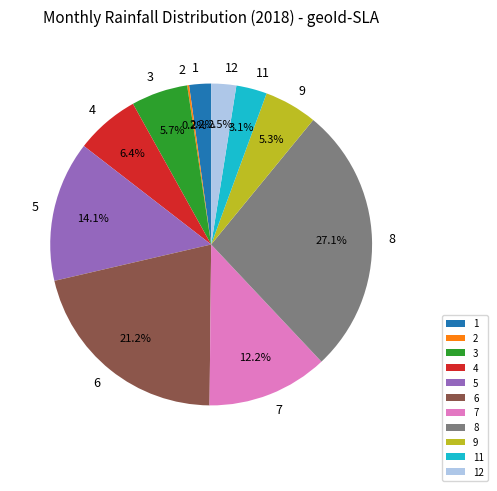

Between 11 and 7, which is larger?

7